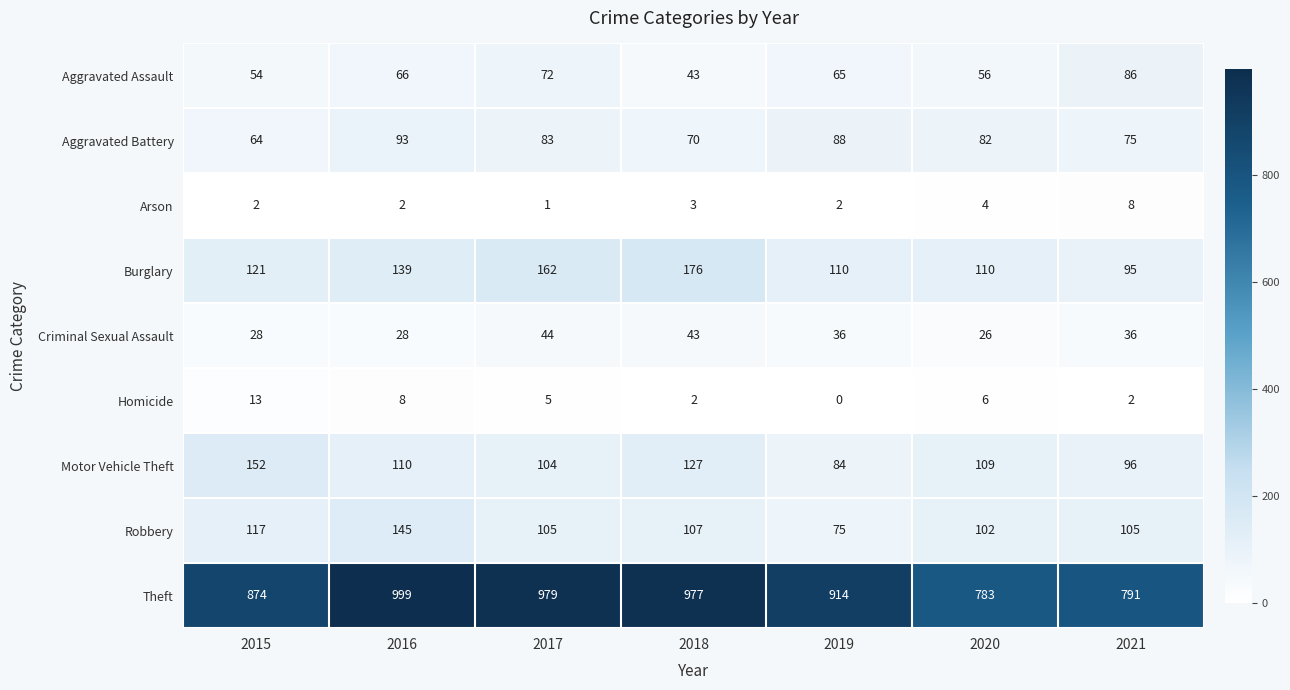

Which category has the highest value in the Robbery series?

2016